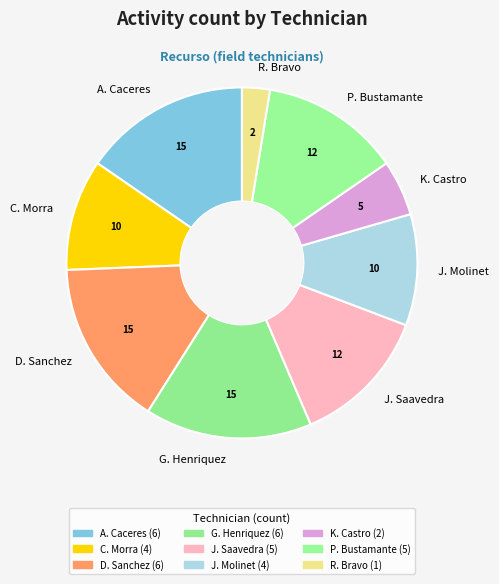

Is there a majority slice in this chart?

No